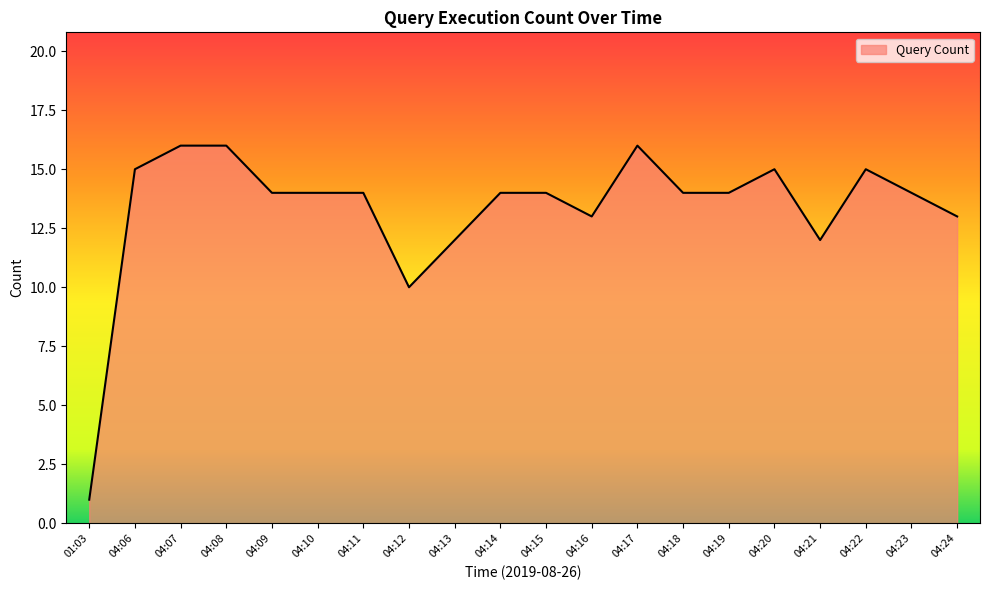

What is the minimum value shown in the chart?

1